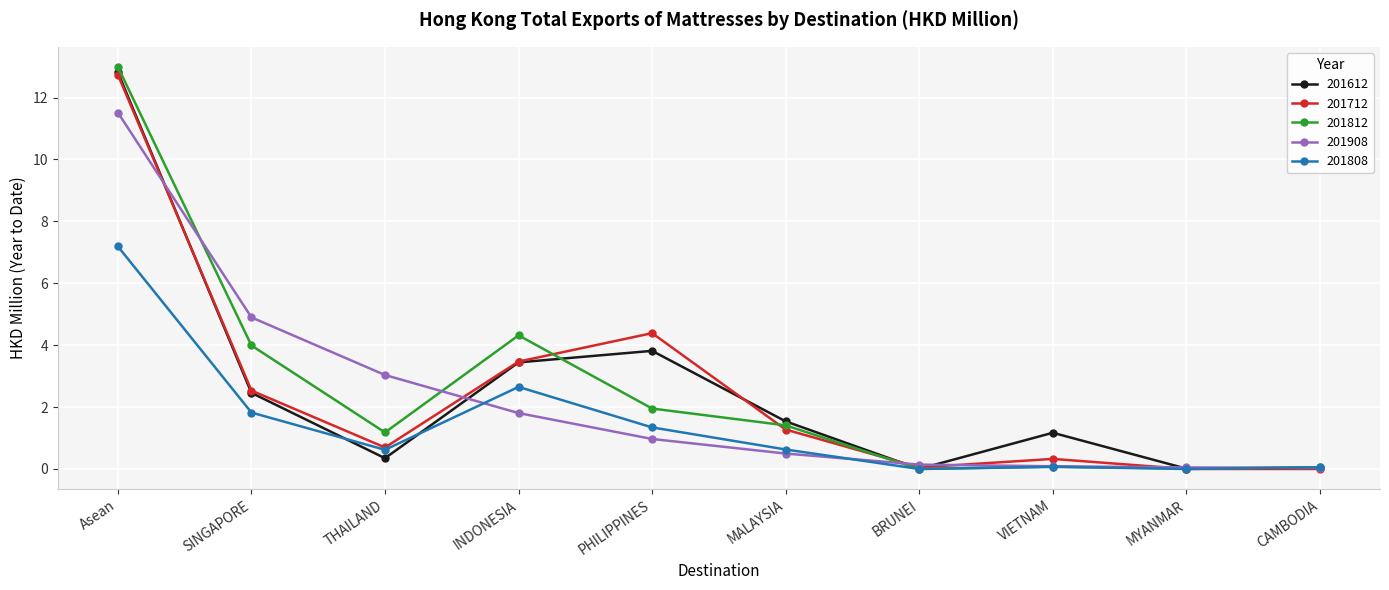

What is the label of the 7th point from the left?

BRUNEI